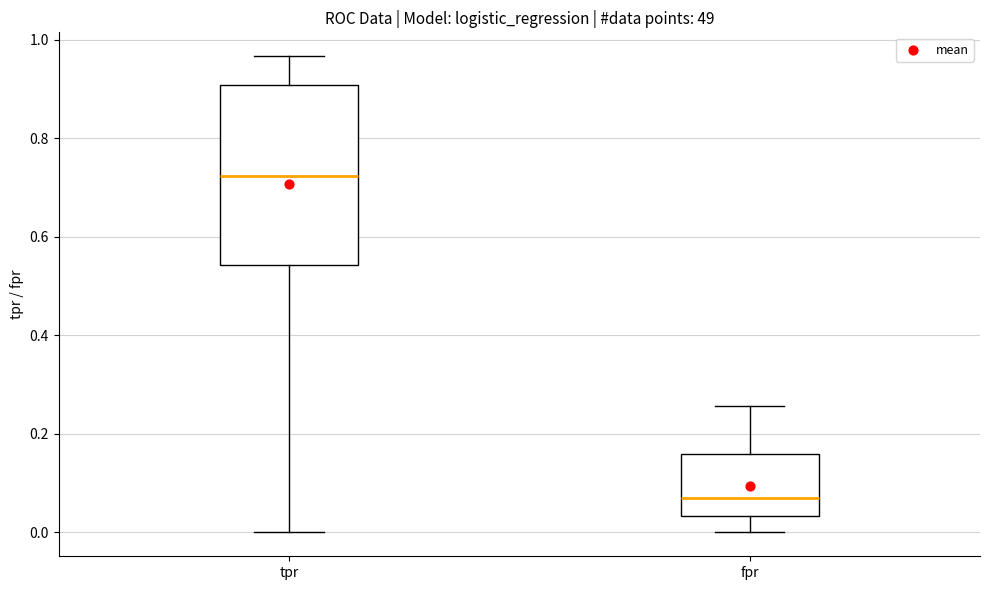

Which box has the lowest median line?

fpr